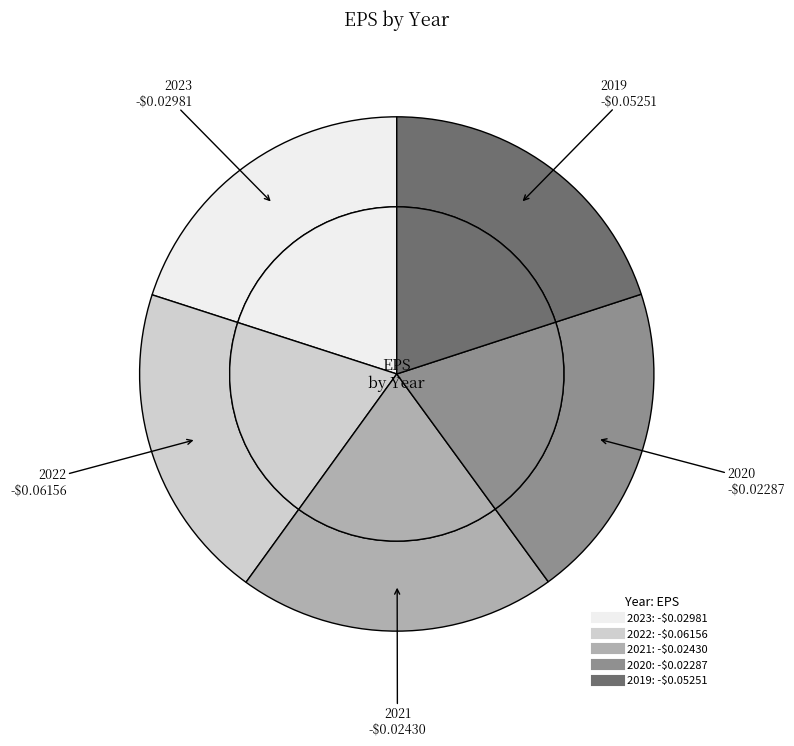

How much of the chart is everything except 2020?

80.0%